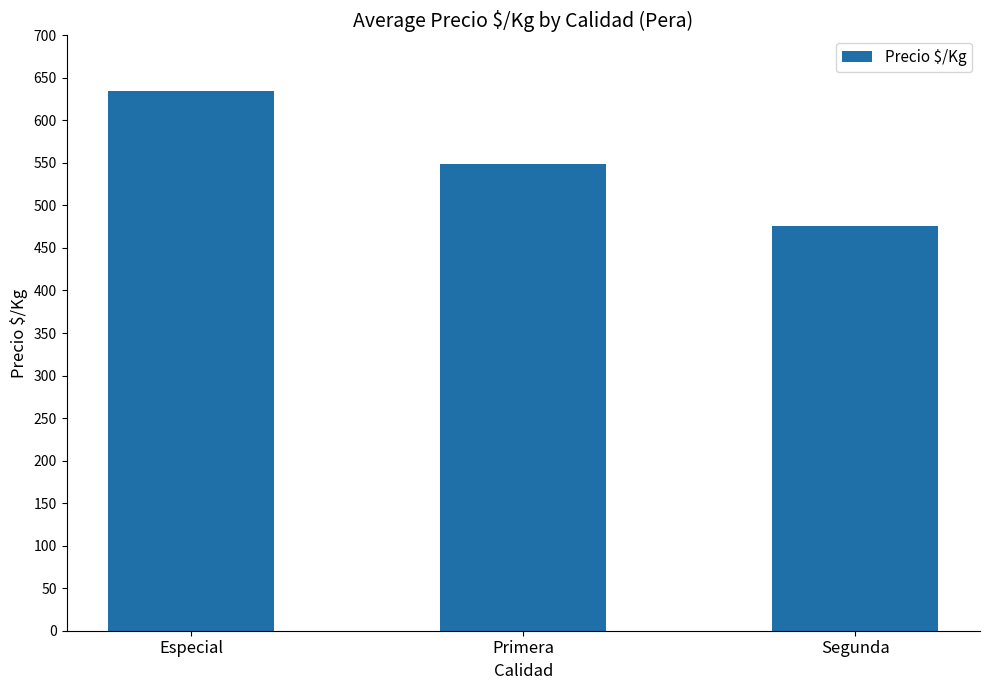

What position from the left is Especial?

1